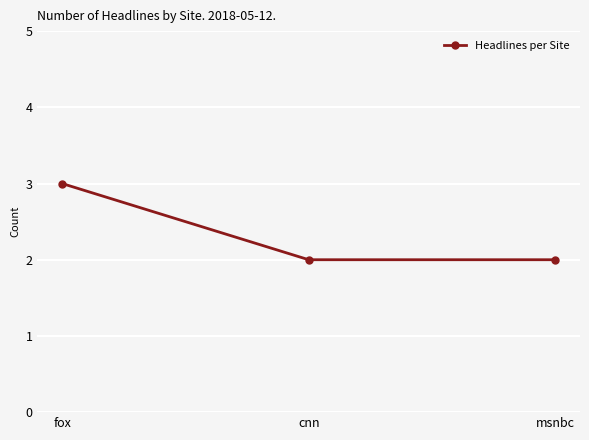

The chart shows a value of 3 at msnbc. True or false?

False